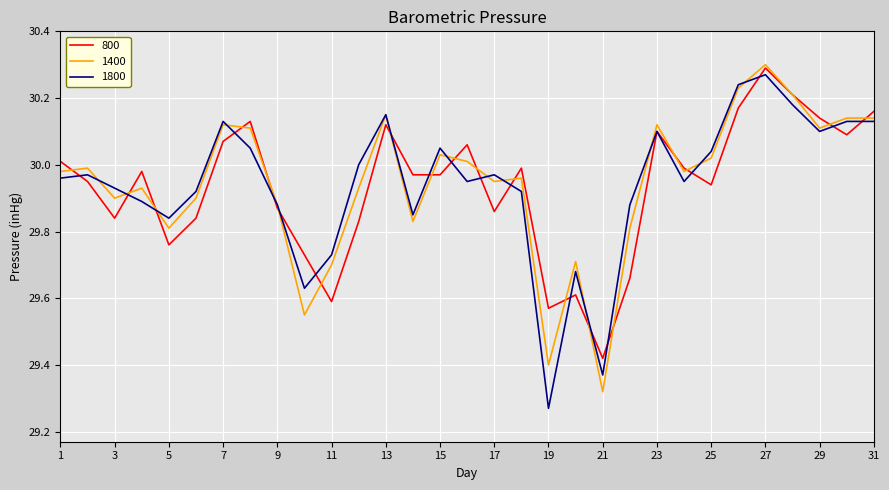

What are all the series names shown in the legend?

800, 1400, 1800